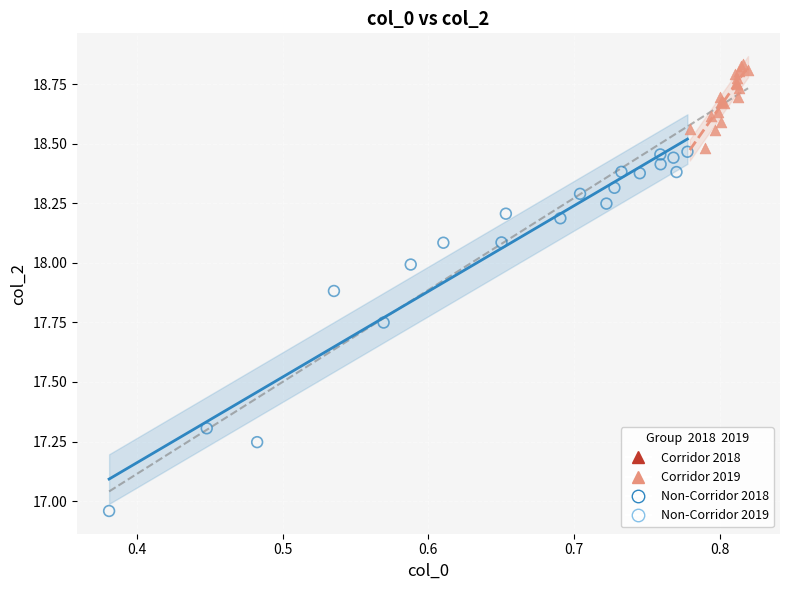

Which series contains the highest Y value?

Corridor 2019